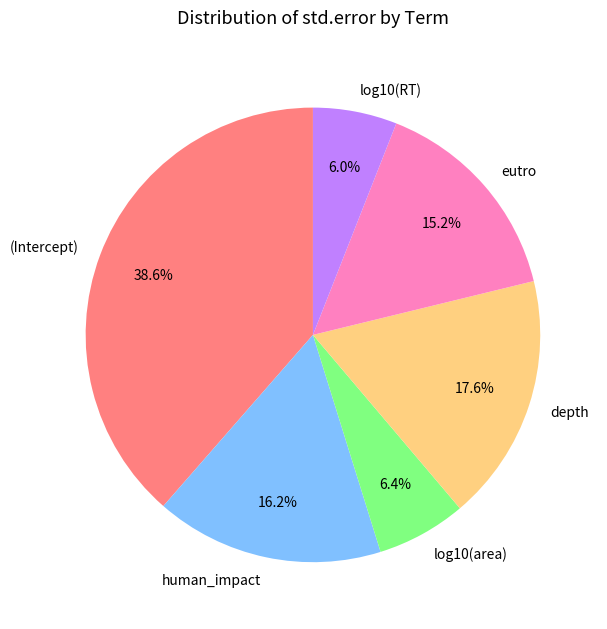

Does eutro account for over 50% of the chart?

No